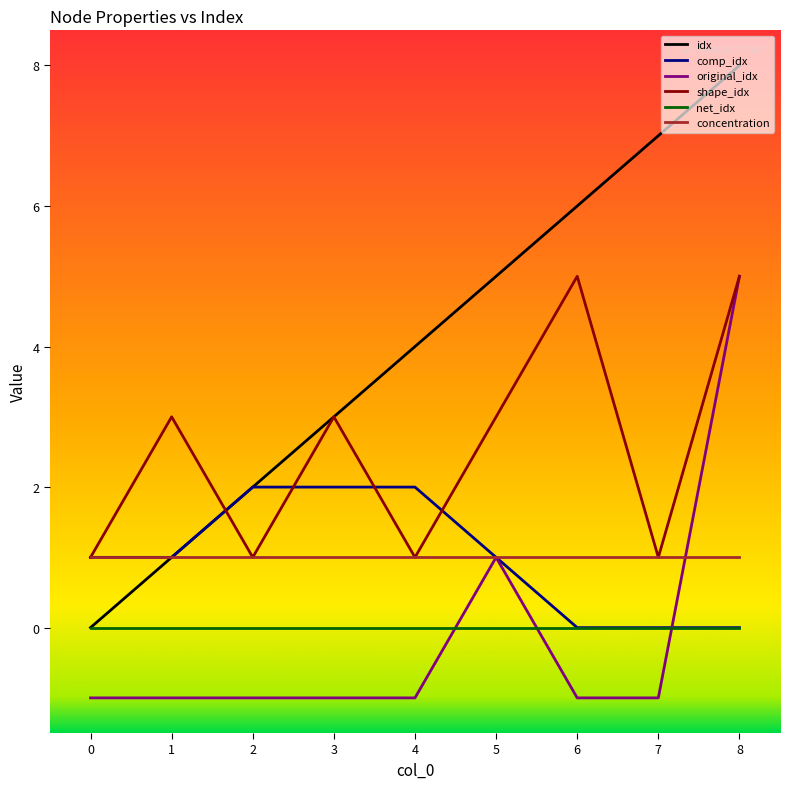

At which category is the sum across all series the highest?

8